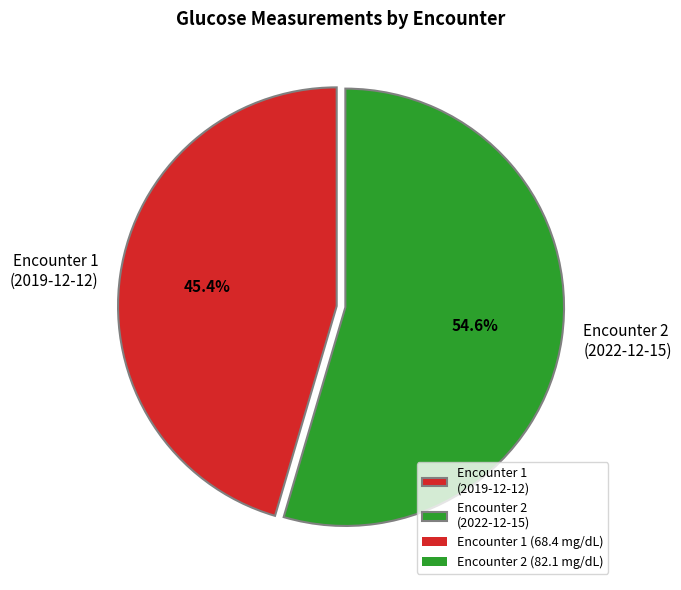

To the nearest percent, what is the difference between the largest and smallest slice percentages?

9%